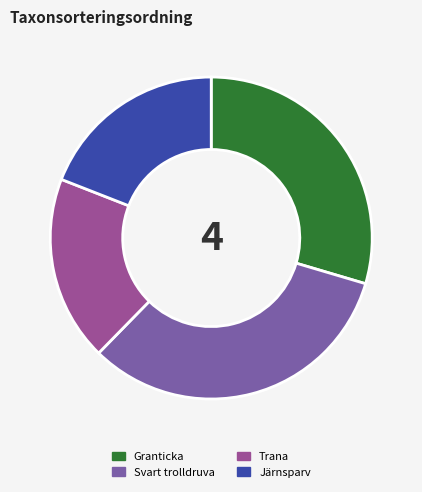

The Granticka slice represents 30% of the pie. True or false?

True